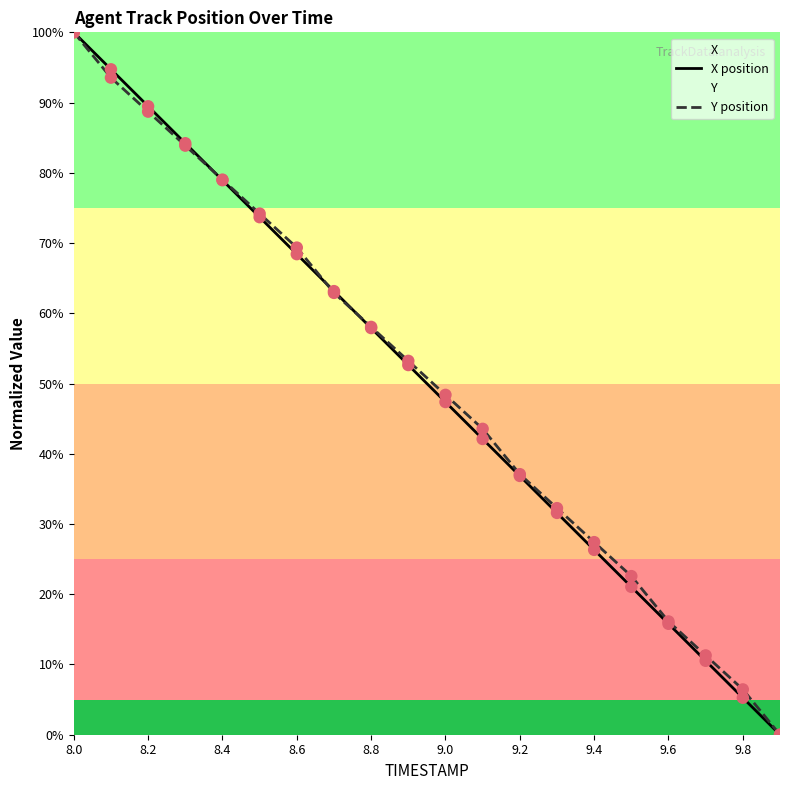

Which series contains the lowest Y value?

X position